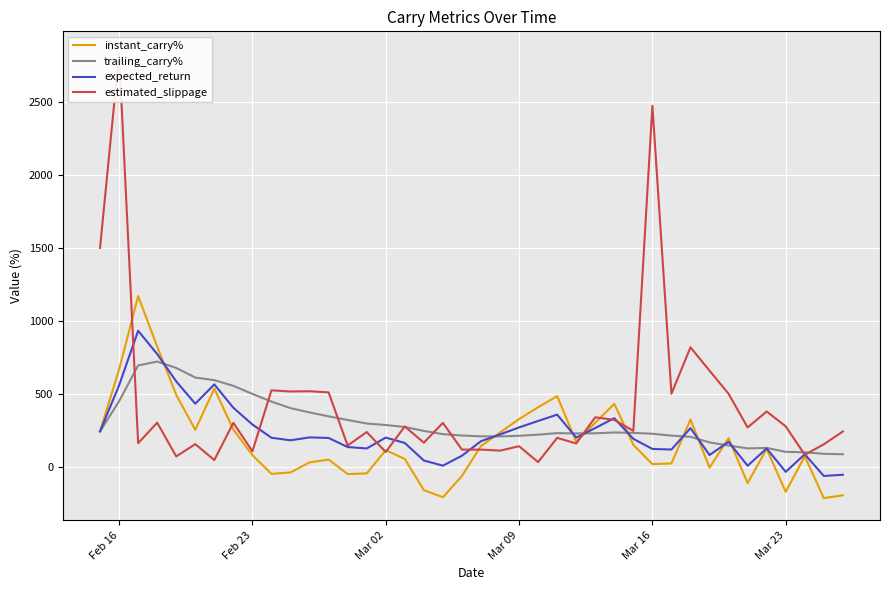

Reading left to right, what are all the values shown in this chart?

instant_carry%: 244.0	667.6	1169.1	824.6	493.9	254.7	536.4	255.6	81.6	-46.7	-36.8	32.0	51.2	-47.9	-43.5	115.7	55.5	-157.6	-206.3	-60.7	143.7	236.3	328.2	409.2	485.1	173.3	303.2	432.6	151.7	20.1	24.8	325.6	-3.6	197.6	-109.7	124.1	-169.4	74.4	-212.3	-192.8
trailing_carry%: 244.0	450.4	695.1	721.2	678.0	612.4	594.5	555.4	500.5	447.8	403.1	373.8	347.0	322.1	298.0	287.6	274.2	247.4	225.3	216.0	210.2	209.8	214.1	221.6	232.1	230.2	230.9	236.6	233.9	227.9	215.1	206.9	168.7	147.4	127.7	131.0	104.2	101.0	90.7	87.7
expected_return: 244.0	559.0	932.1	772.9	586.0	433.5	565.5	405.5	291.0	200.6	183.2	202.9	199.1	137.1	127.2	201.7	164.9	44.9	9.5	77.7	176.9	223.1	271.1	315.4	358.6	201.8	267.1	334.6	192.8	124.0	120.0	266.3	82.5	172.5	9.0	127.5	-32.6	87.7	-60.8	-52.5
estimated_slippage: 1498.9	2828.1	163.1	303.5	72.9	156.8	48.4	302.3	107.7	525.1	516.8	518.5	510.8	147.1	239.7	103.0	277.9	166.7	302.3	119.3	119.5	112.4	142.6	34.1	199.9	161.4	340.4	322.8	247.7	2471.0	501.3	819.1	659.2	501.2	270.9	379.9	278.6	84.1	155.8	243.3